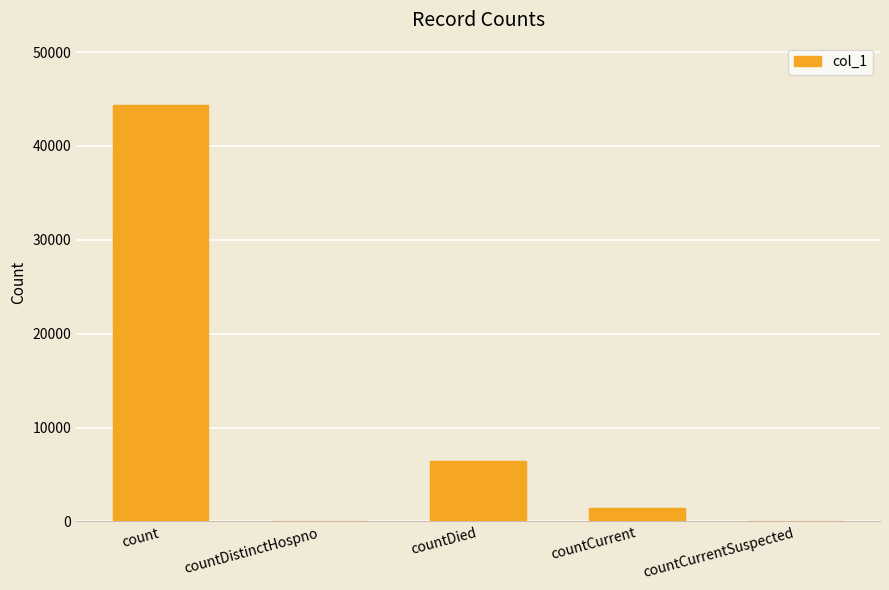

The chart shows a value of 1470 at countCurrent. True or false?

True